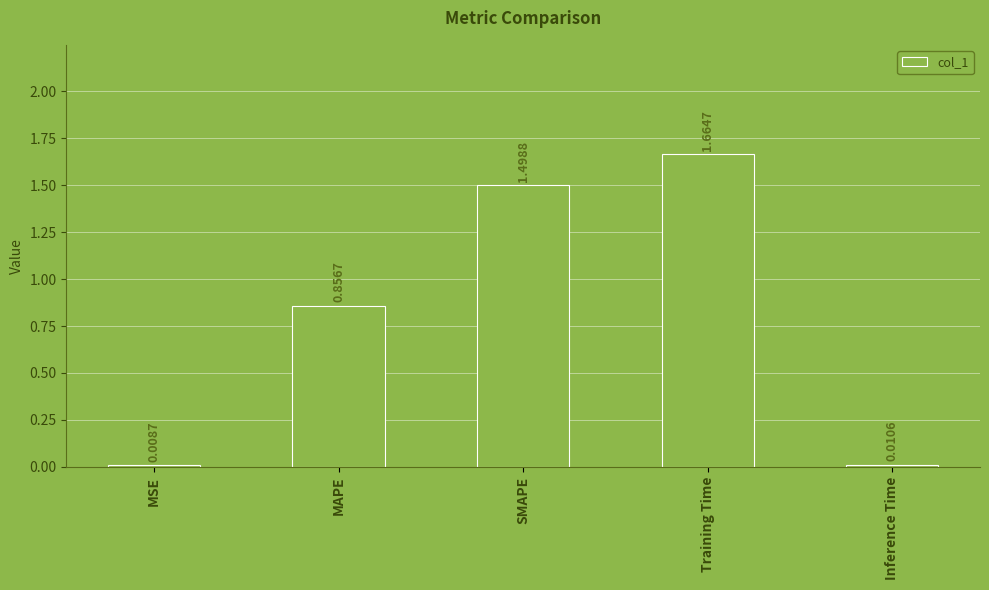

What is the average value?

0.8